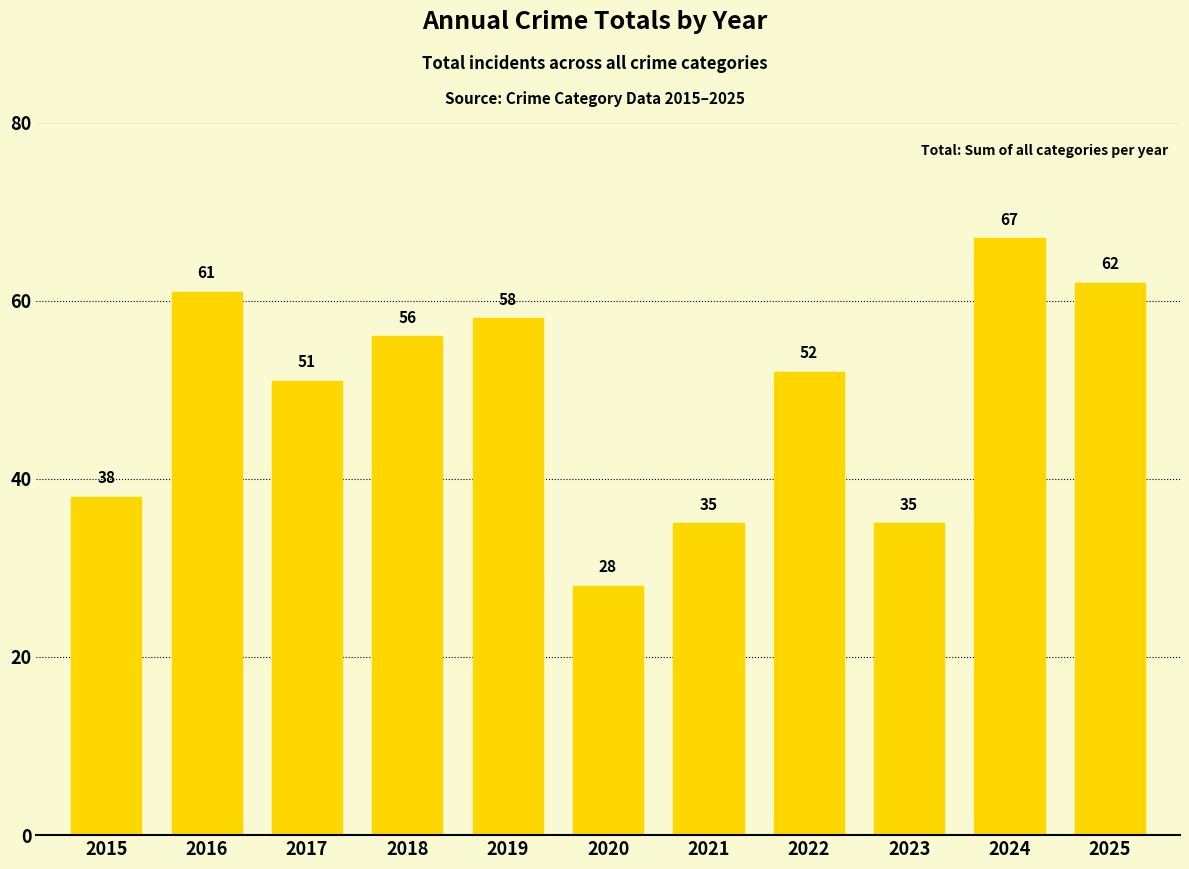

What is the value of the 6th bar from the left?

28